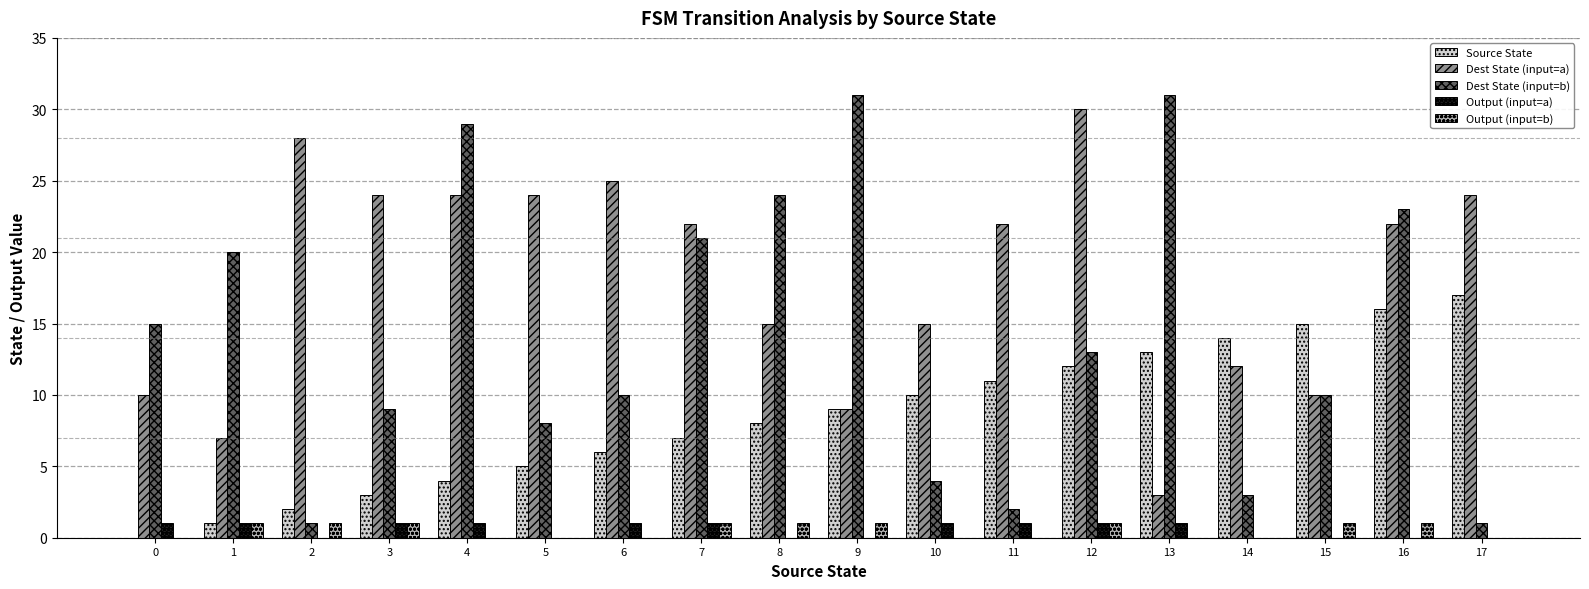

The value of Dest State (input=a) at 1 is 11. True or false?

False